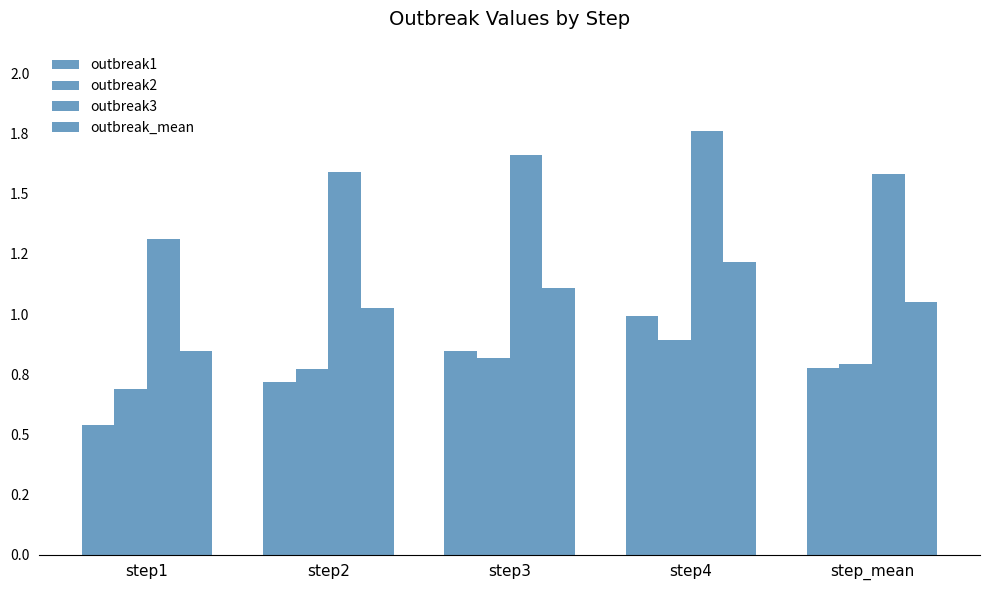

What is the value of the outbreak_mean bar at the 2nd from the left?

1.0